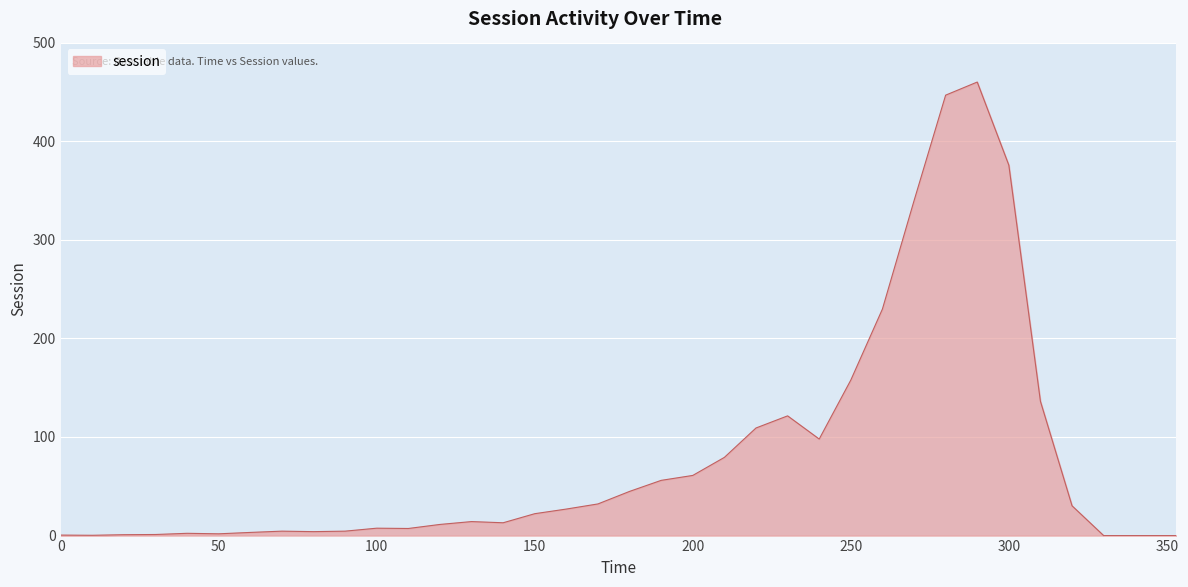

What is the maximum value shown in the chart?

459.9